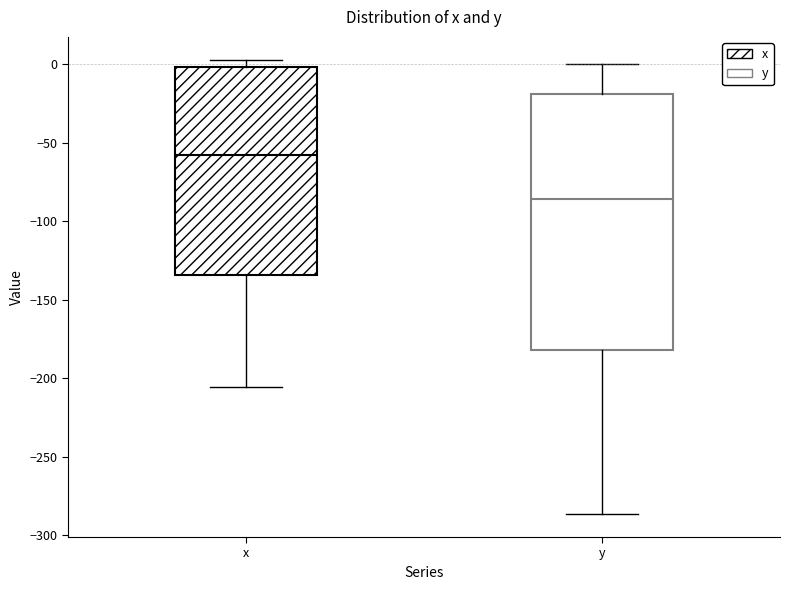

Reading left to right, transcribe this box plot: for each box, give where its median line is, the range the box spans, and where its two whiskers end, as read against the y-axis. The values are not printed on the chart, so give them approximately, as read against the axis.

x: median -60, box -135 to 0, whiskers -205 to 5
y: median -85, box -180 to -20, whiskers -285 to 0